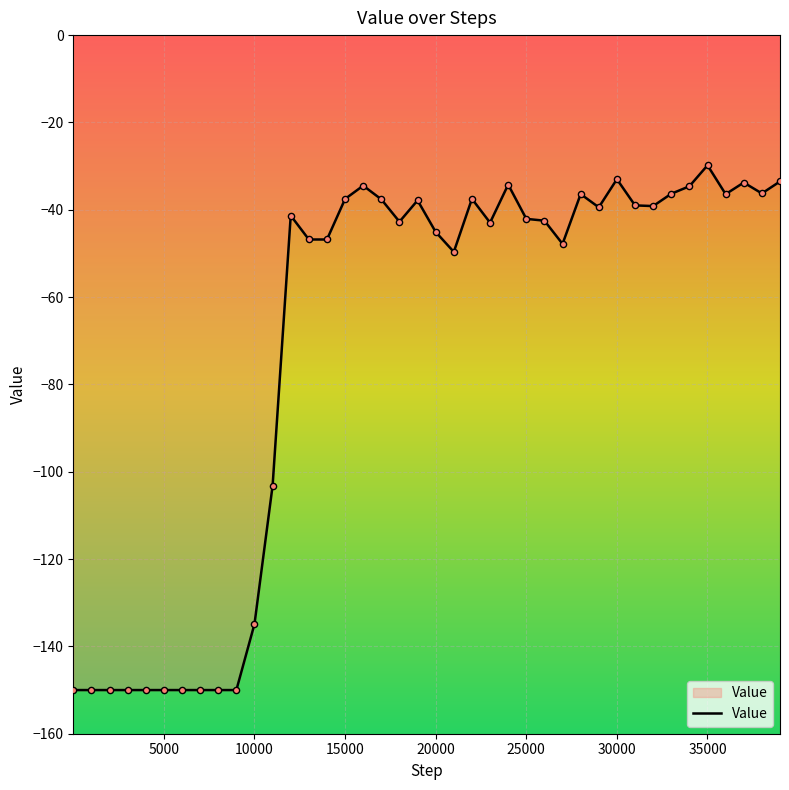

What is the minimum value shown in the chart?

-150.0